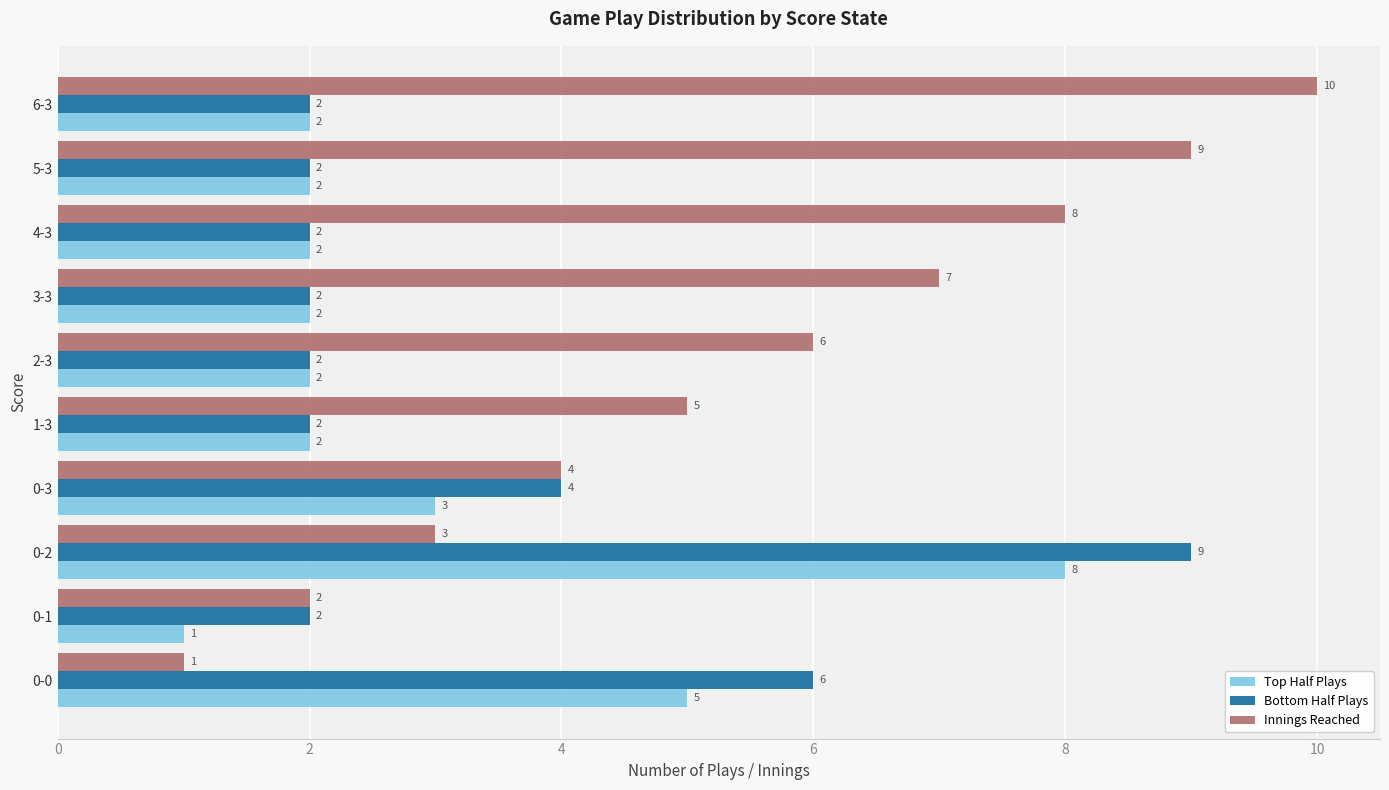

True or false: Top Half Plays has a value of 2 at 5-3.

True